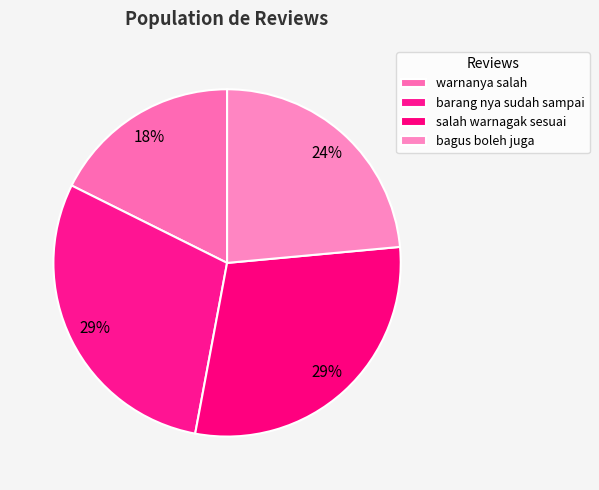

To the nearest percent, what is the average slice percentage?

25%